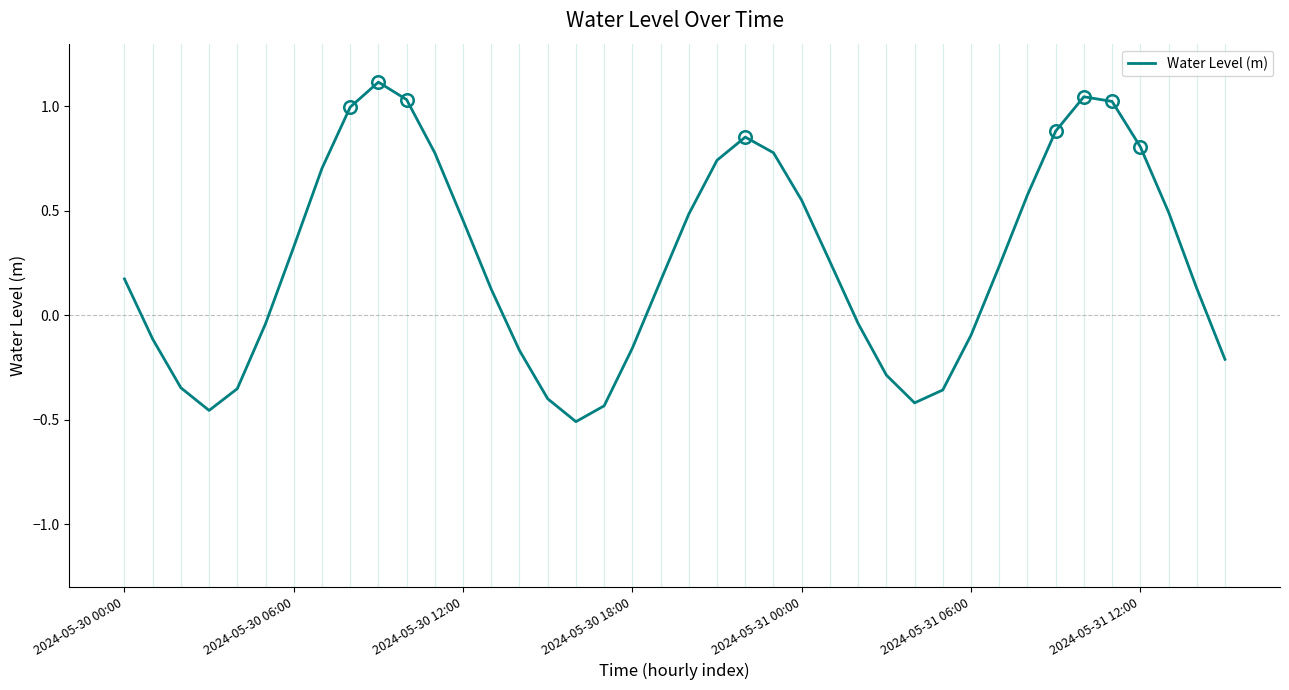

What is the maximum value shown in the chart?

1.1